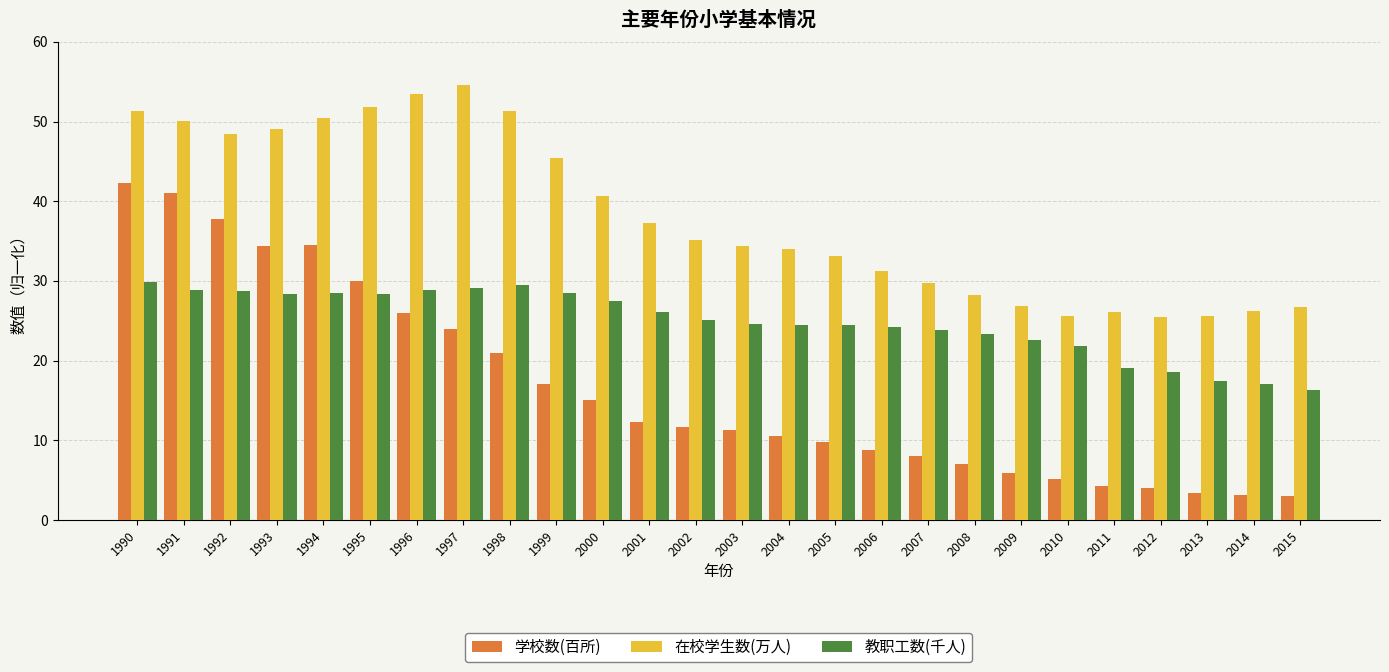

What are all the series names shown in the legend?

学校数(百所), 在校学生数(万人), 教职工数(千人)